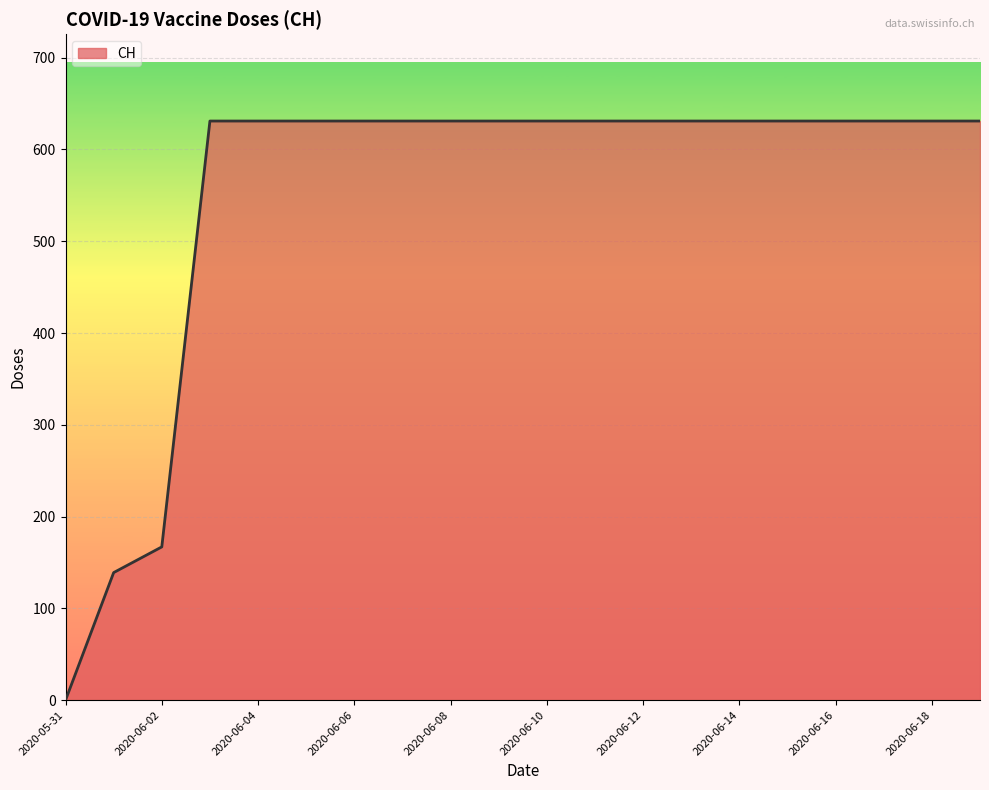

Reading left to right, transcribe all the data shown in this chart.

0	139	167	631	631	631	631	631	631	631	631	631	631	631	631	631	631	631	631	631